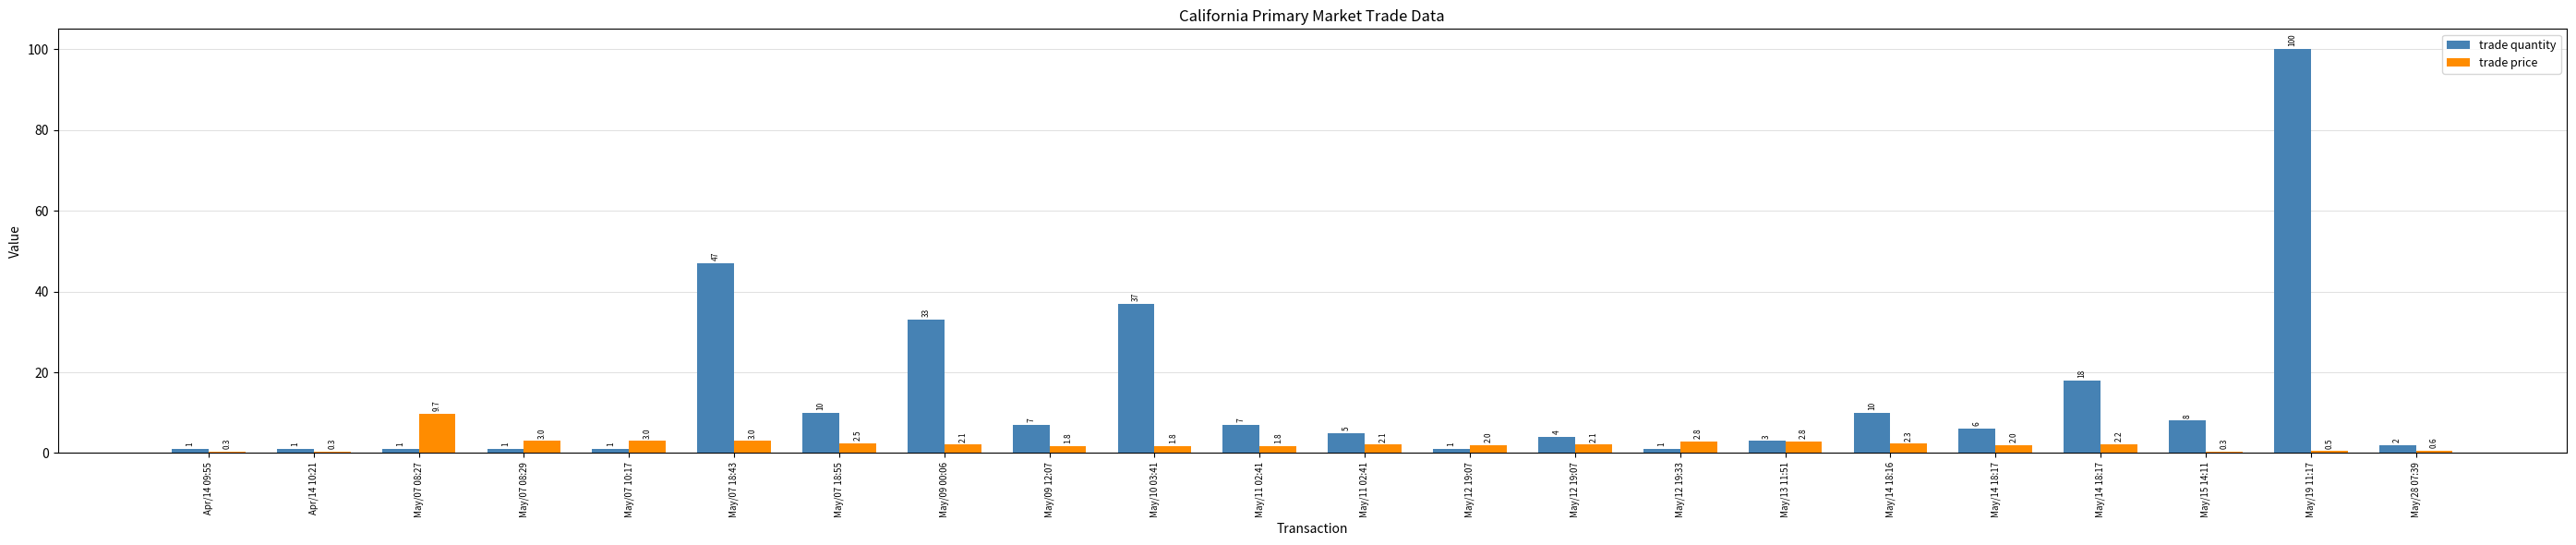

What are all the series names shown in the legend?

trade quantity, trade price